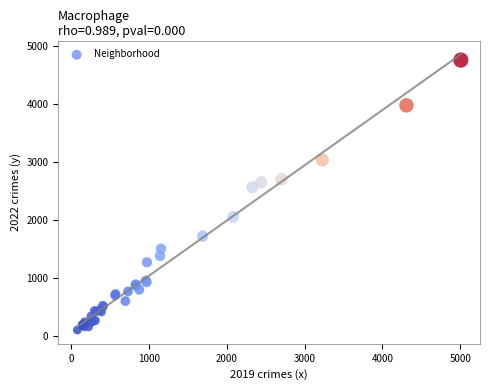

What Y value in the scatter plot is closest to 2430?

2565